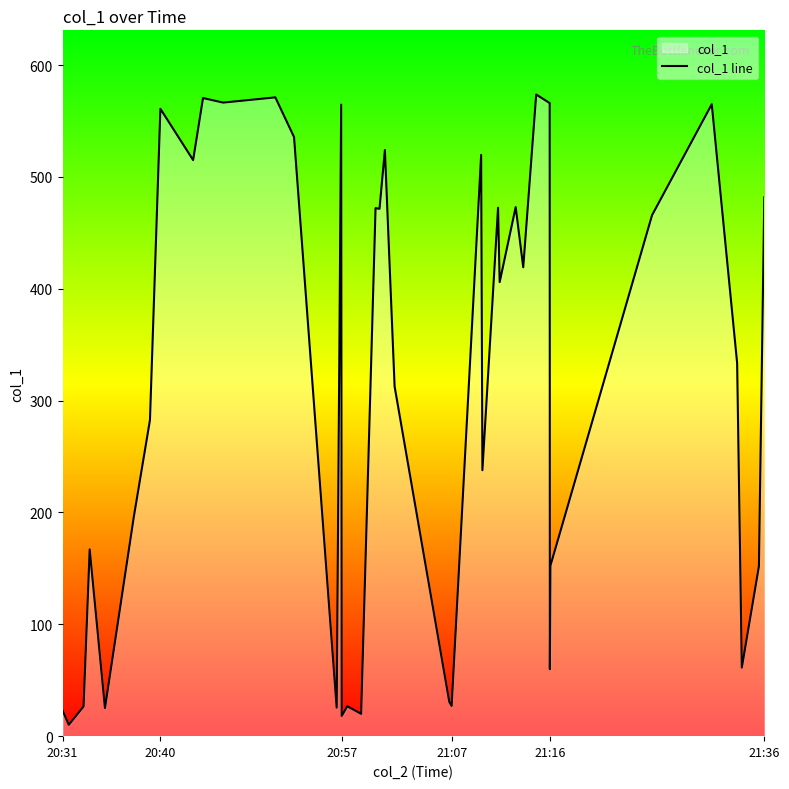

What is the difference between the maximum and minimum values?

563.6